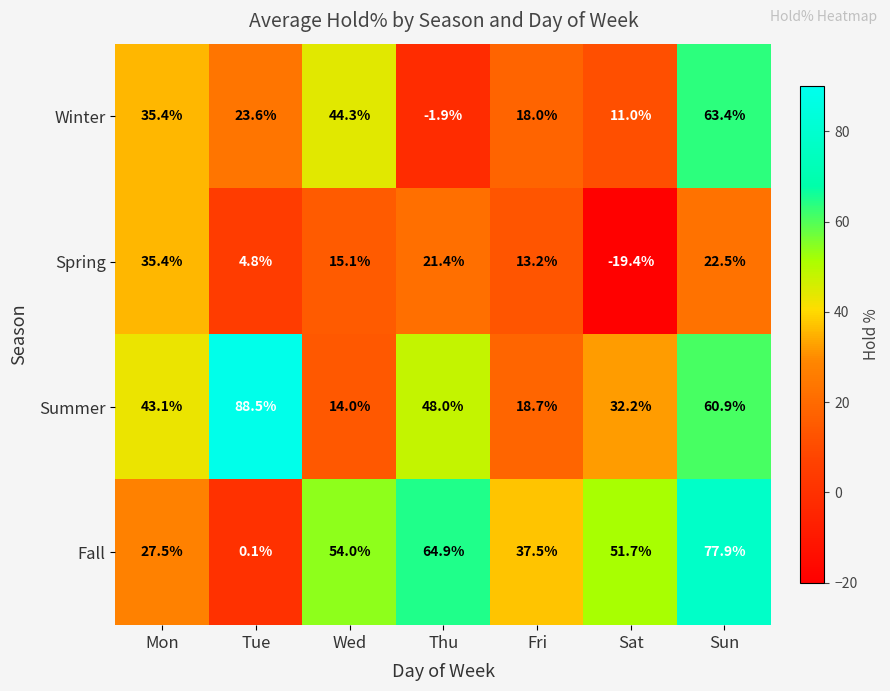

Which series has the widest spread of values?

Fall